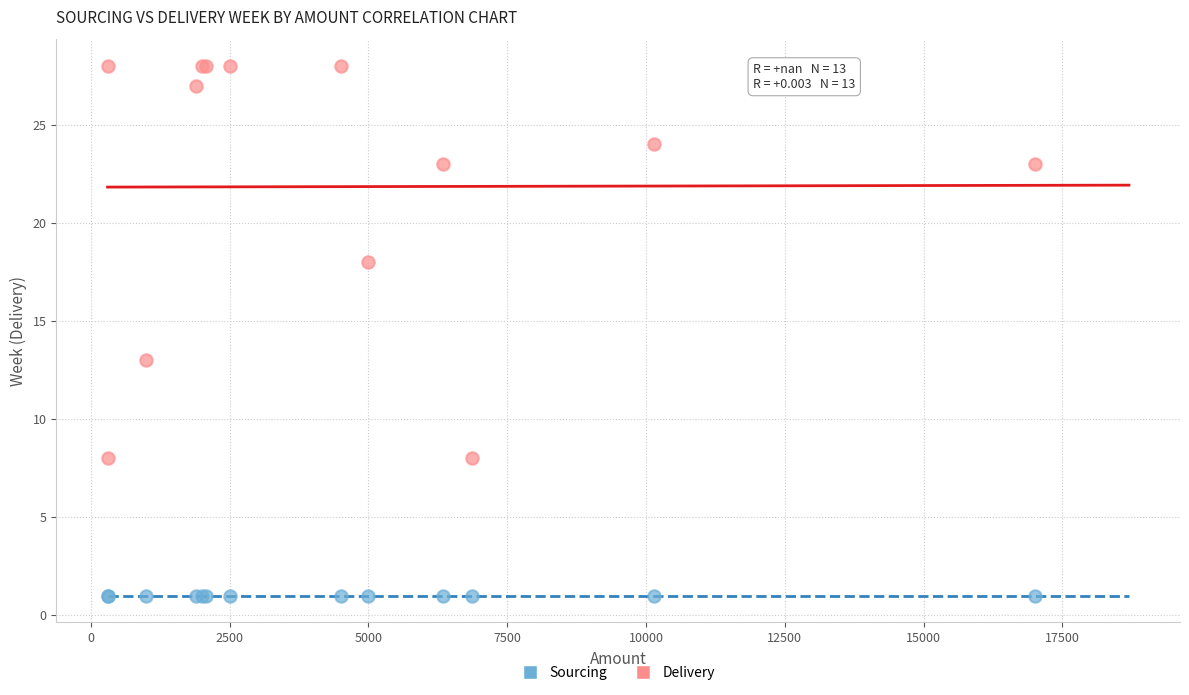

Across all series, what Y value is closest to 14?

13